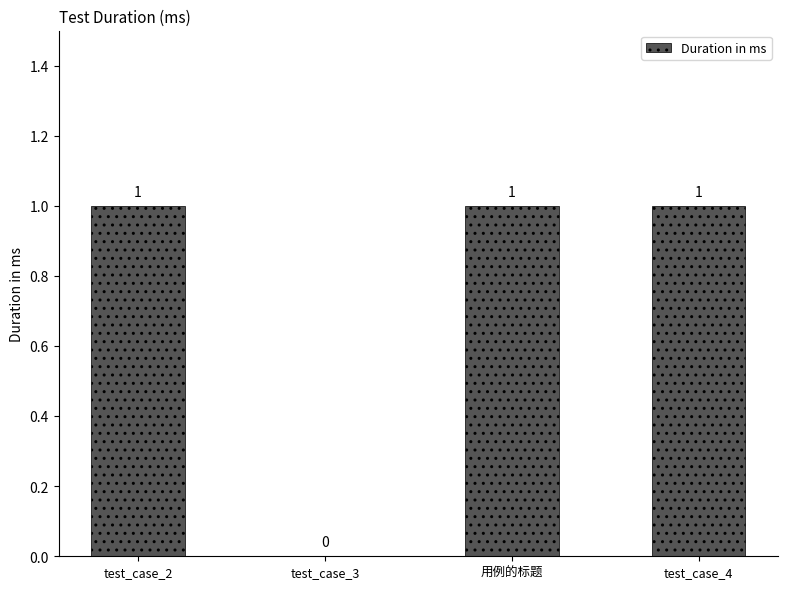

At which label is the value closest to 0?

test_case_3